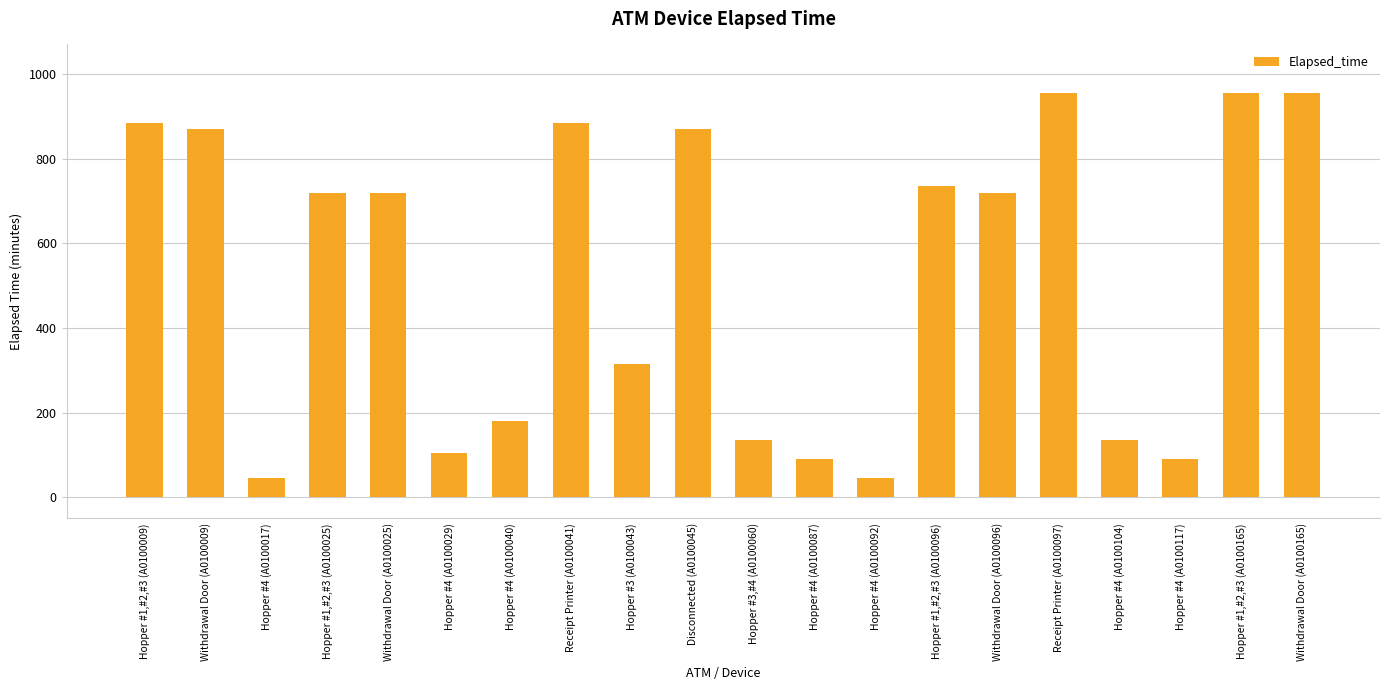

How many distinct data groups are displayed?

1